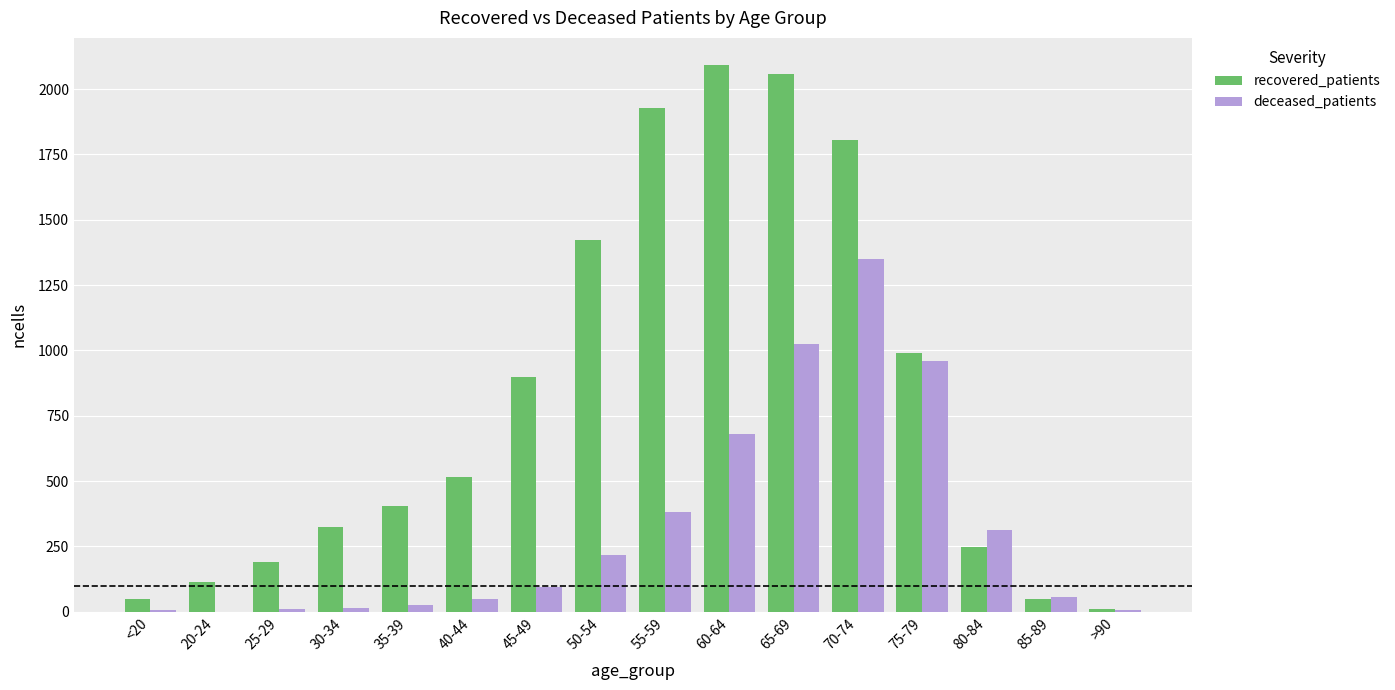

The value of recovered_patients at 55-59 is 1926. True or false?

True